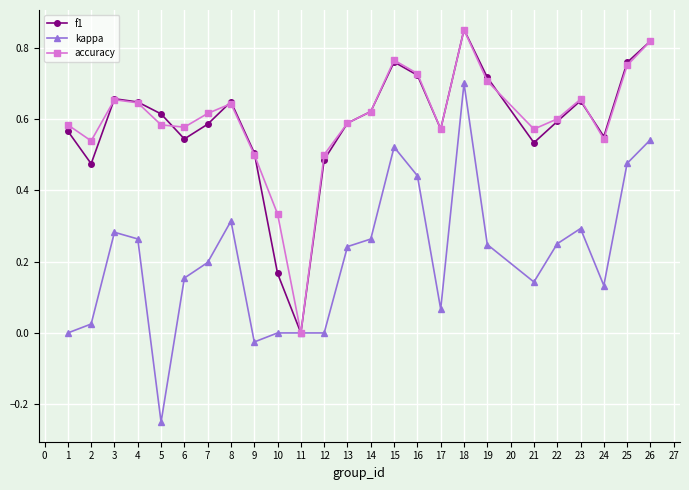

Between 1 and 18, which series saw the biggest shift?

kappa